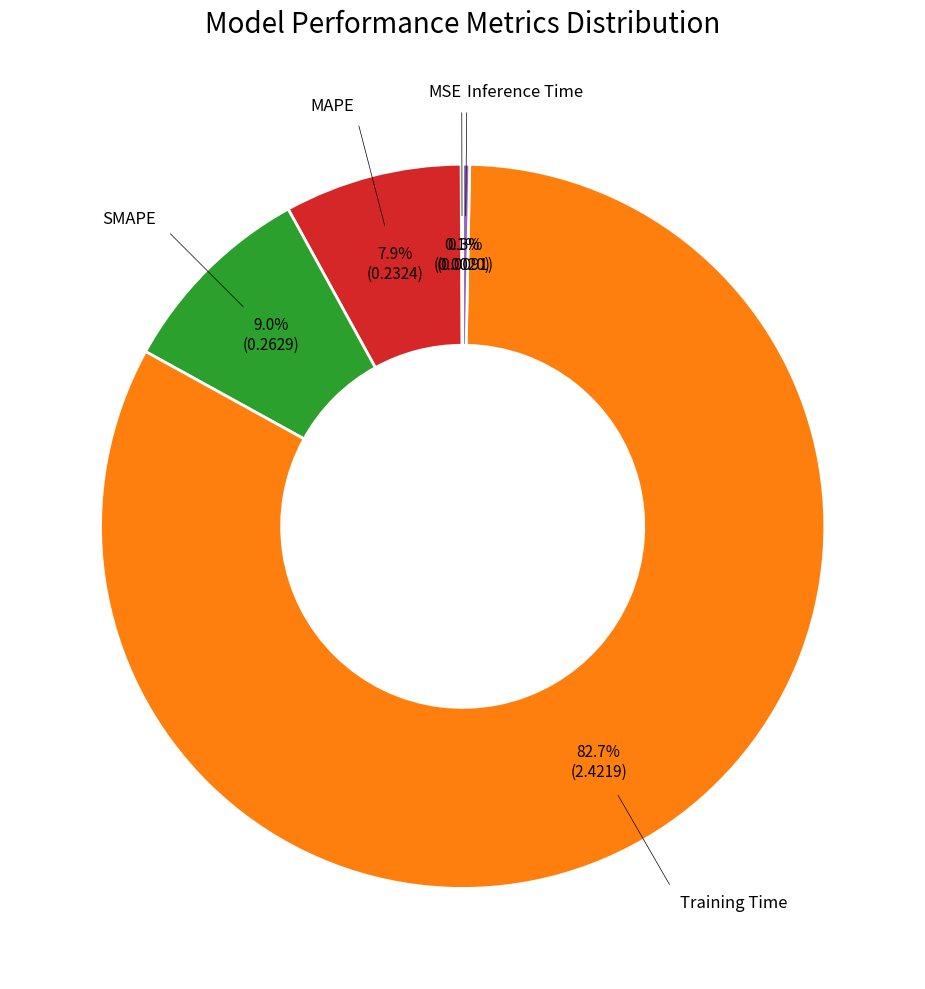

What is the majority slice?

Training Time